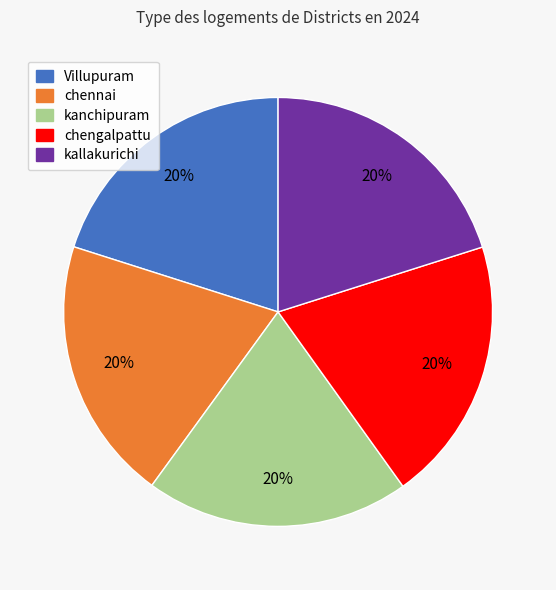

To the nearest percent, what portion does kallakurichi represent?

20%